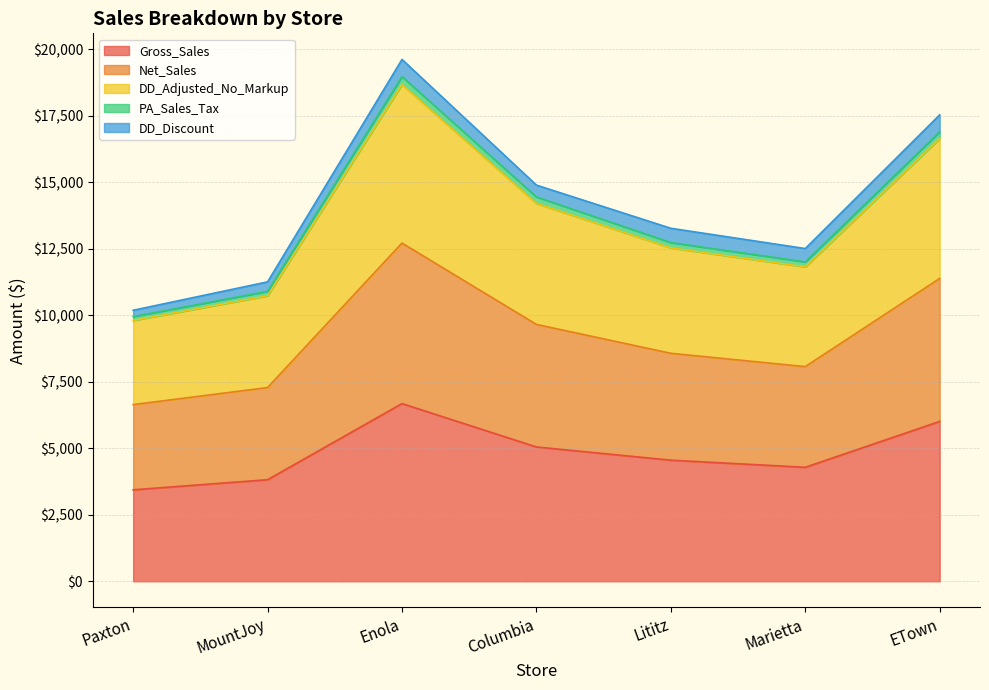

What is the sum of the Gross_Sales values at ETown and Enola?

12687.0